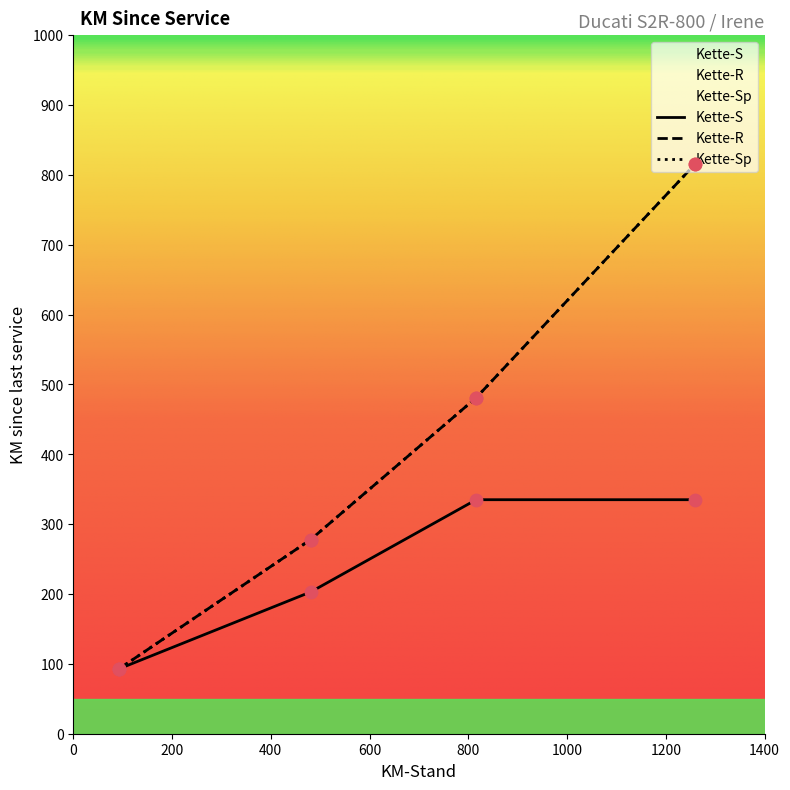

Is the value of Kette-R at 93 greater than the value of Kette-Sp at 816?

No